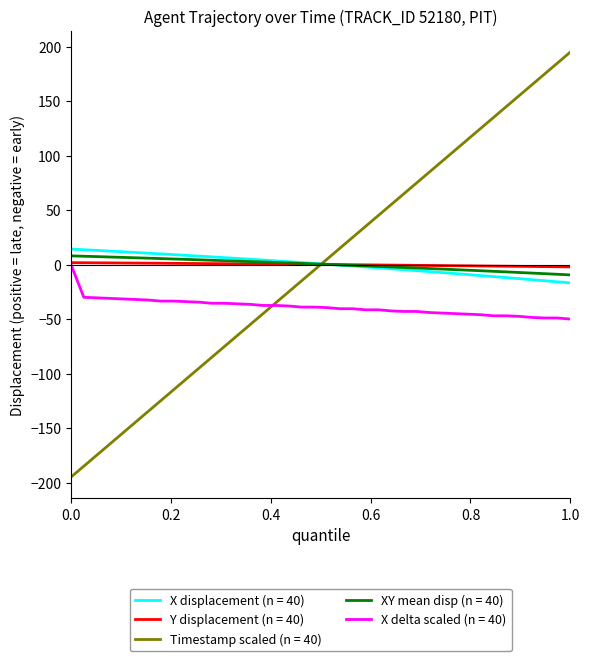

Which series has the largest range (max minus min)?

Timestamp scaled (n = 40)